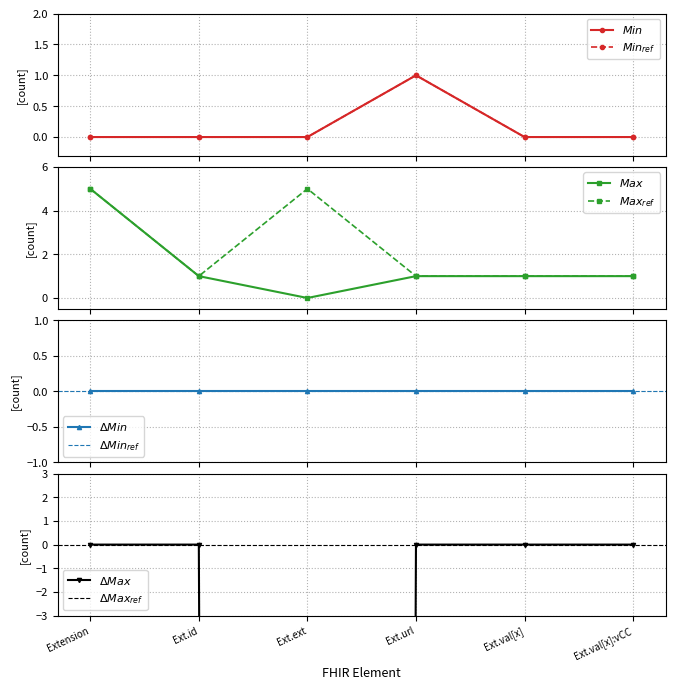

Which label corresponds to the smallest value in the chart?

Extension